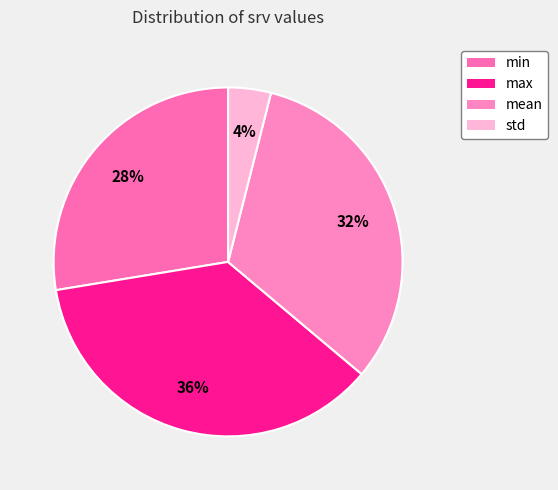

To the nearest percent, what is the average slice percentage?

25%